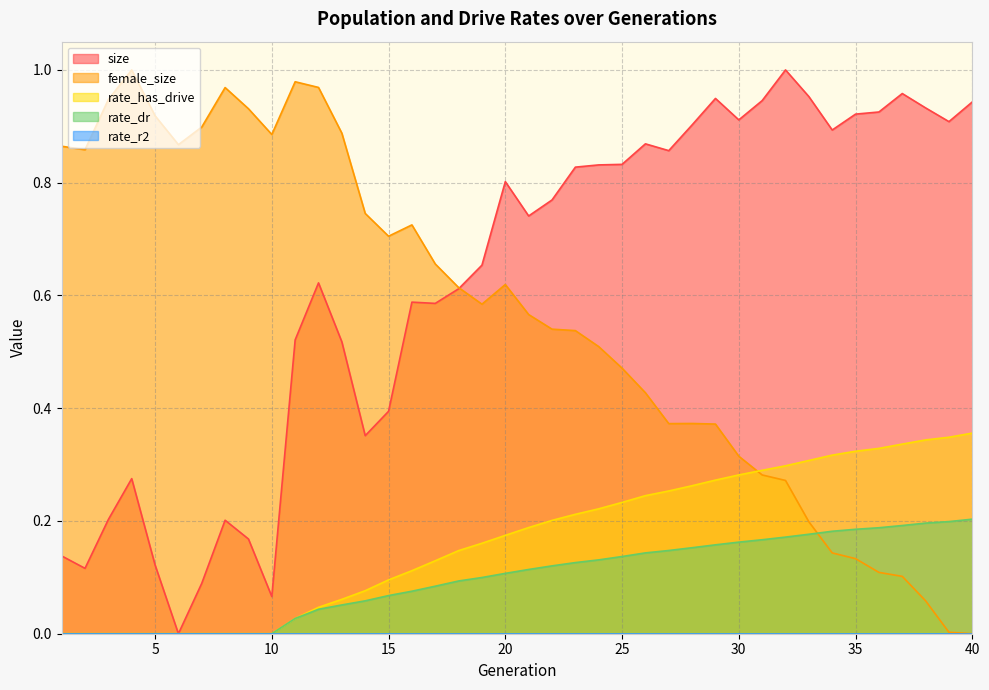

Is the value of size at 30 greater than the value of female_size at 25?

Yes